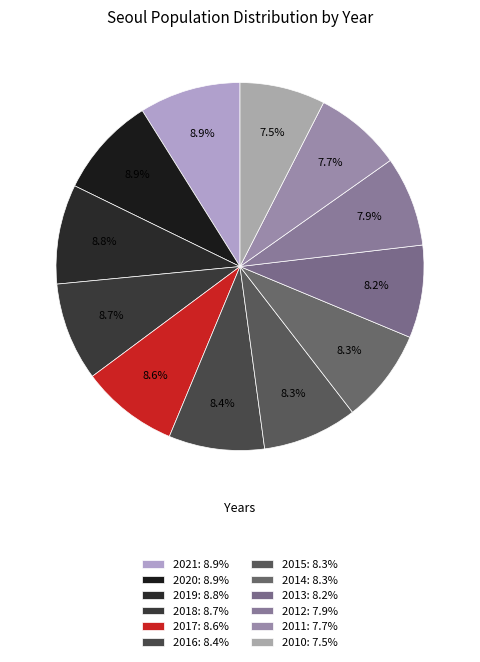

Rank the categories by value from highest to lowest.

2021, 2020, 2019, 2018, 2017, 2016, 2015, 2014, 2013, 2012, 2011, 2010